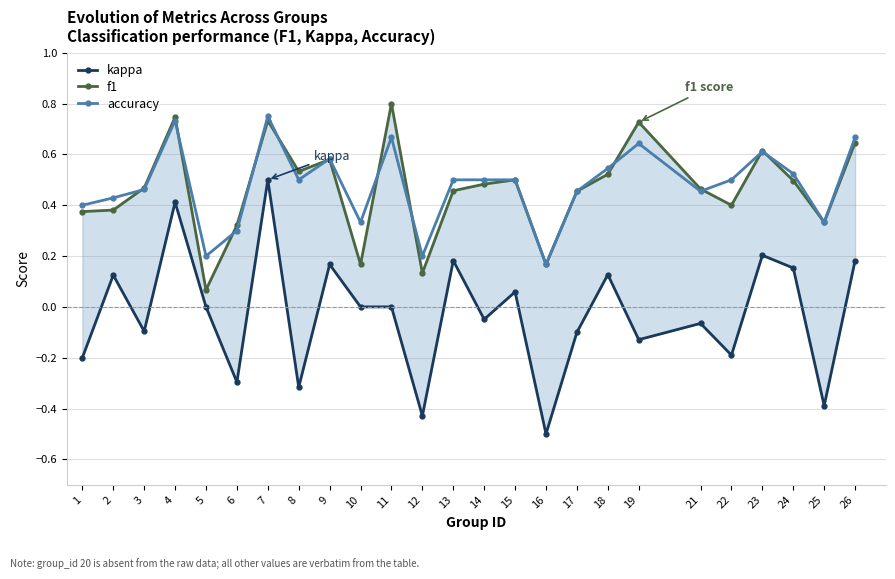

Between 2 and 14, which series saw the biggest shift?

kappa